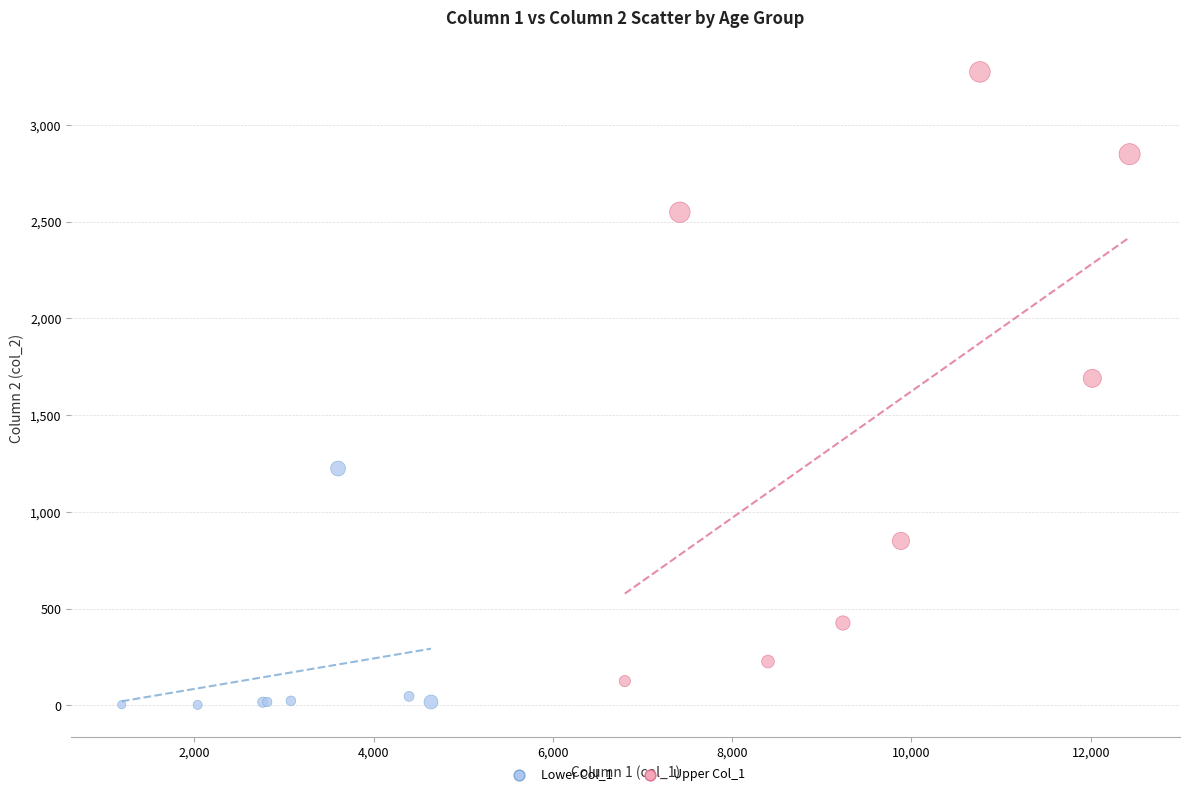

Which series has the largest Y range (max minus min)?

Upper Col_1